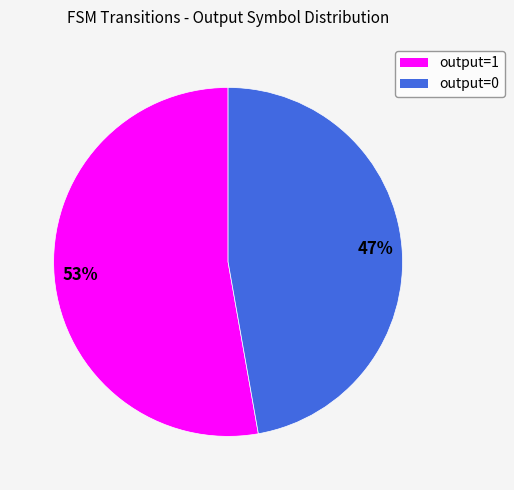

Combined, do output=0 and output=1 account for over 50%?

Yes